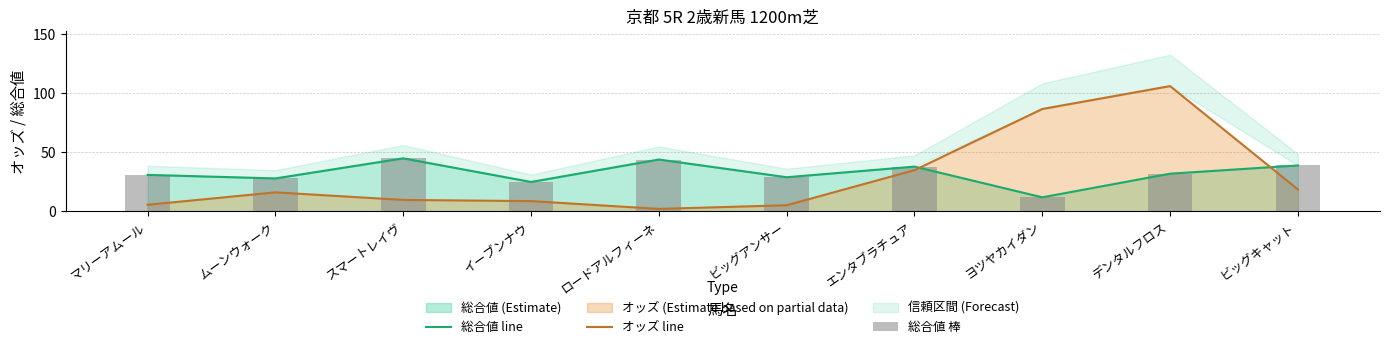

At which category does the chart reach its minimum across all series?

ロードアルフィーネ